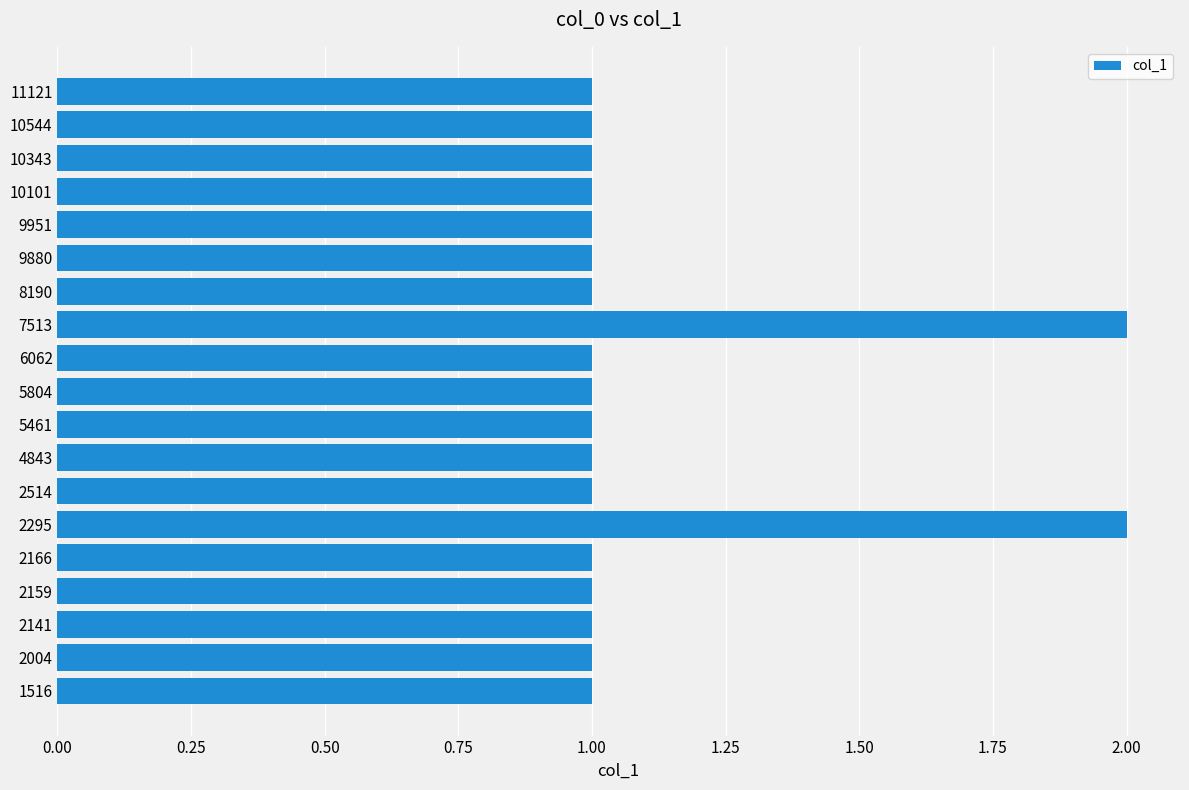

What is the difference between the maximum and second lowest values?

1